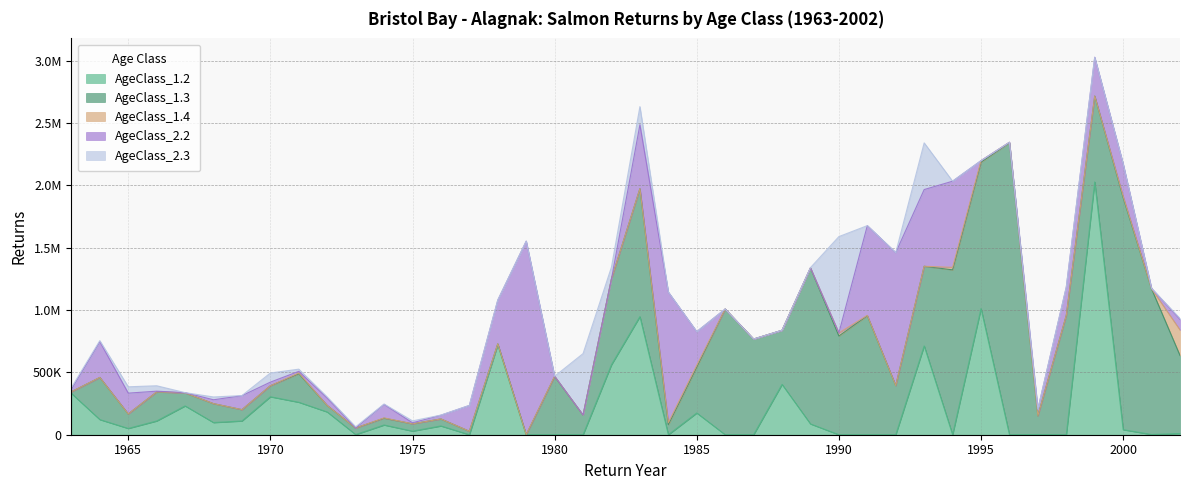

Which series has the largest total across all categories?

AgeClass_1.3